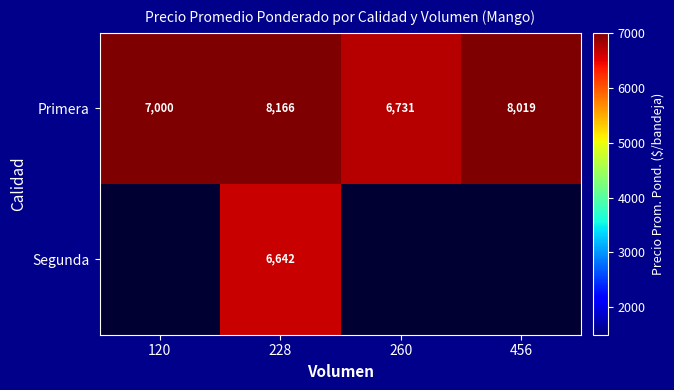

At which label does Primera first exceed 8019?

228